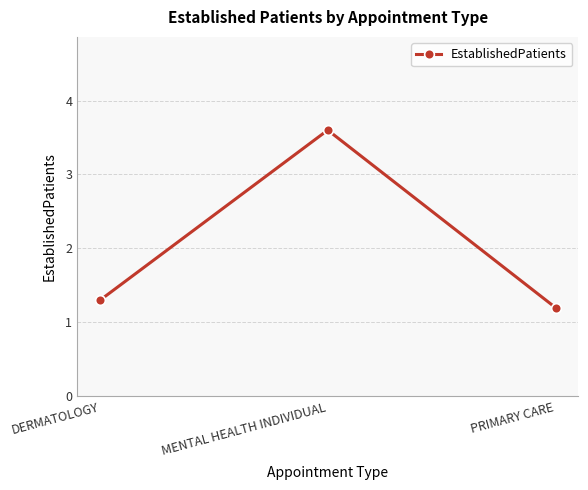

What is the smallest value displayed?

1.2